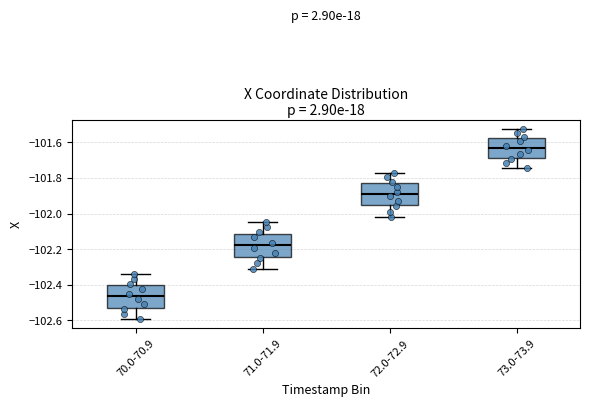

Which box's median line is the highest?

73.0-73.9